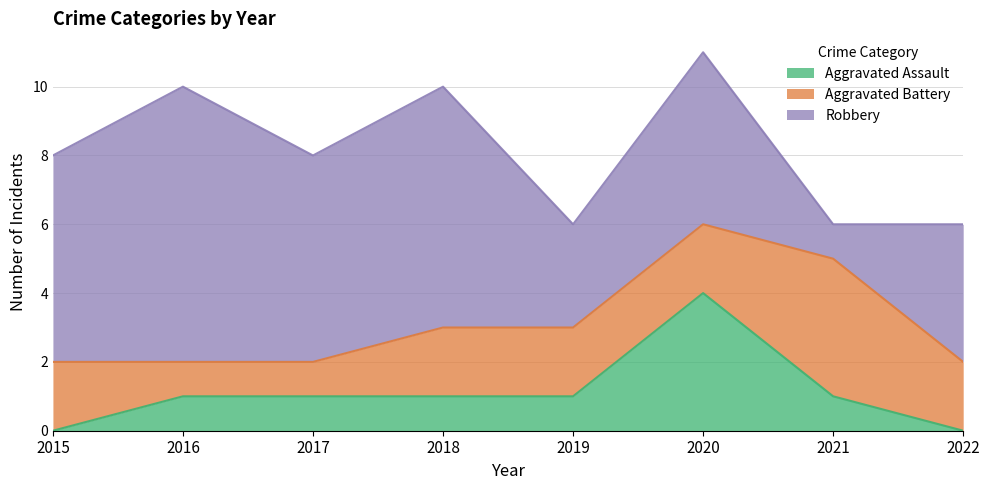

What is the difference between the maximum and minimum values in the Robbery series?

7